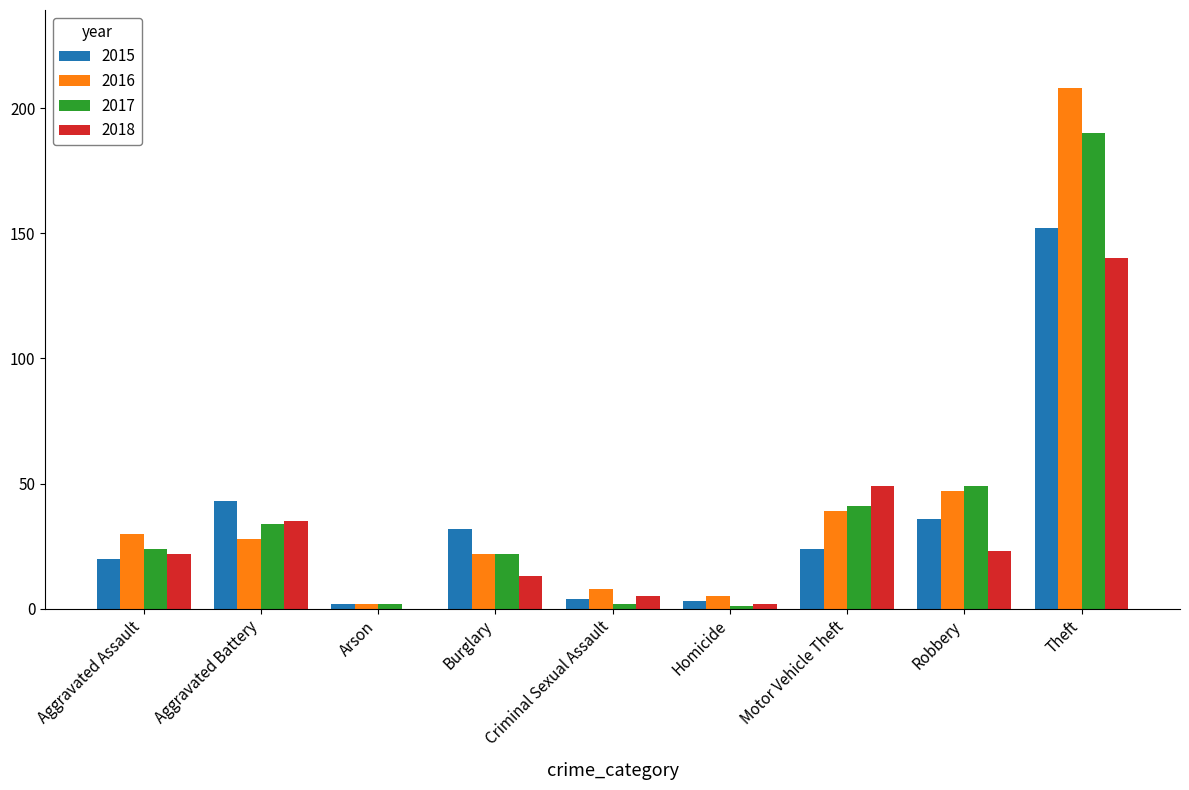

Is the value of 2015 at Arson greater than the value of 2017 at Robbery?

No